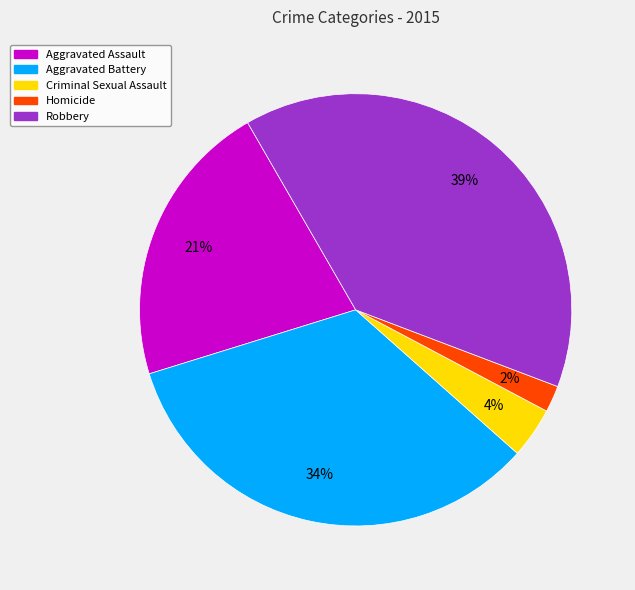

What percentage is the Homicide slice, to the nearest percent?

2%